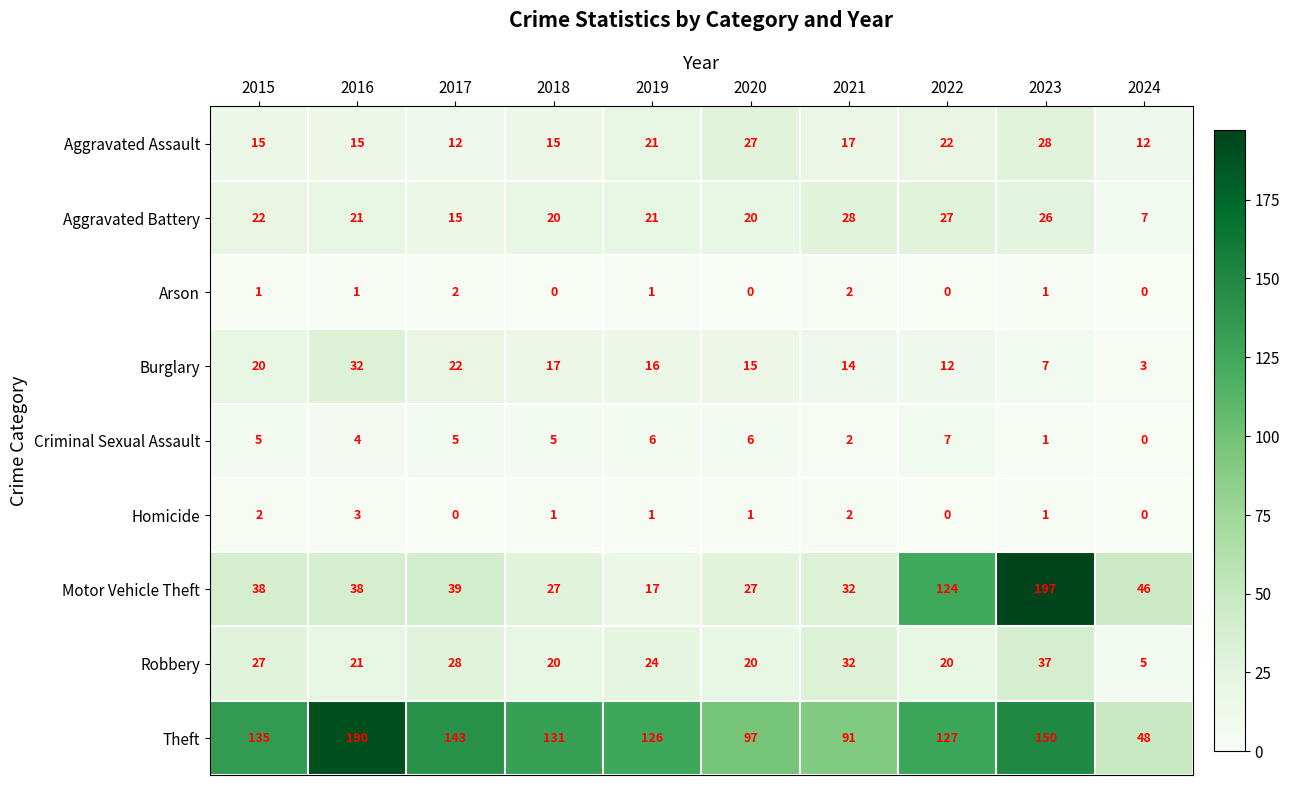

At which category does the chart reach its peak across all series?

2023